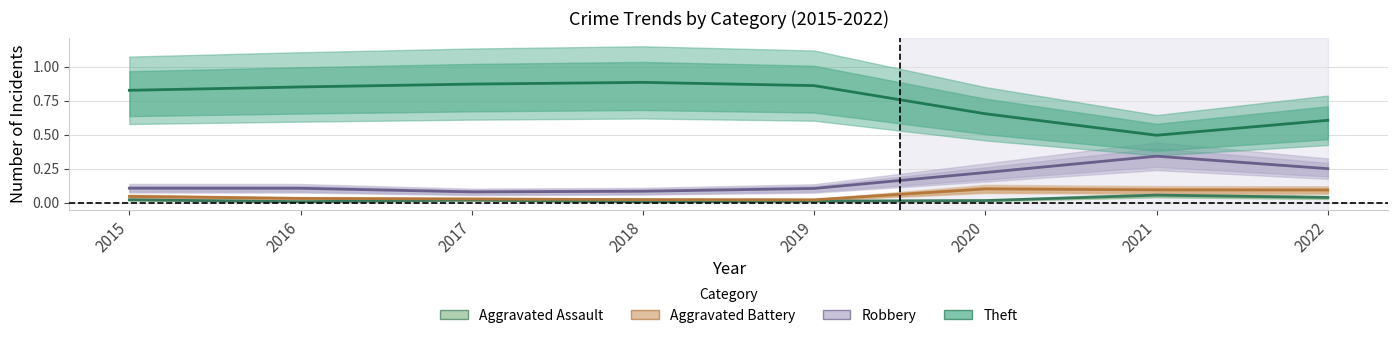

At which category does Aggravated Assault reach its first local valley?

2016